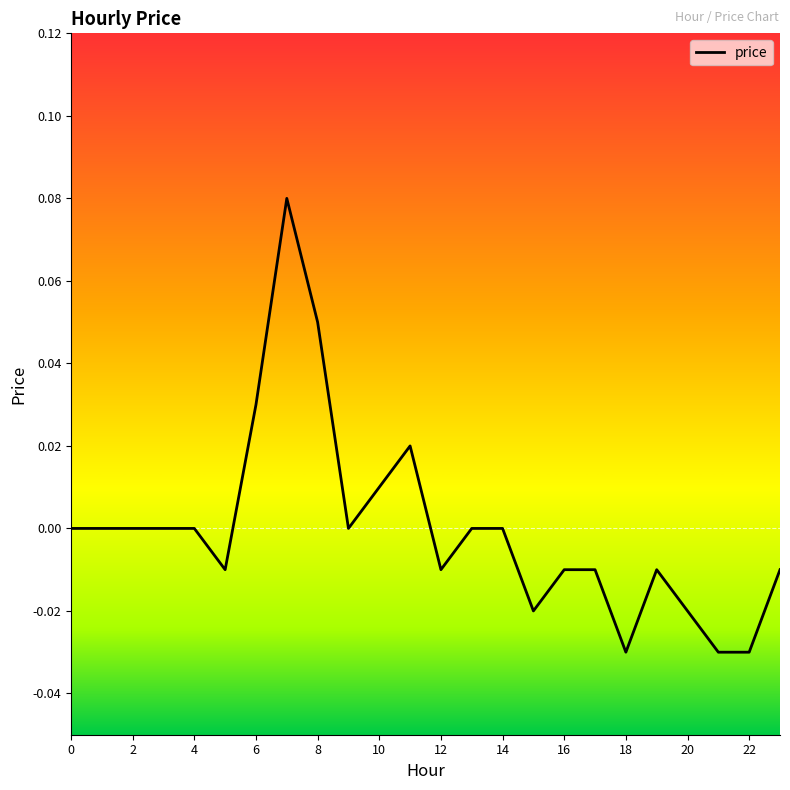

Does the chart display data point markers on the line(s)?

No